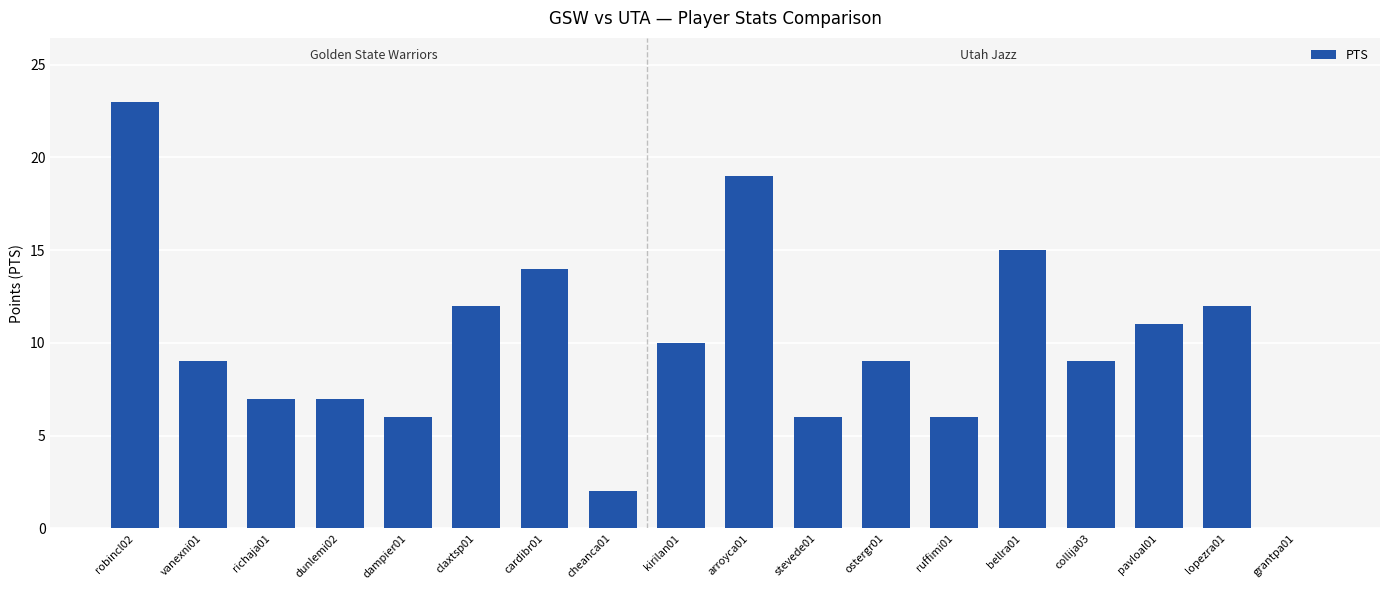

What is the sum of all values?

177